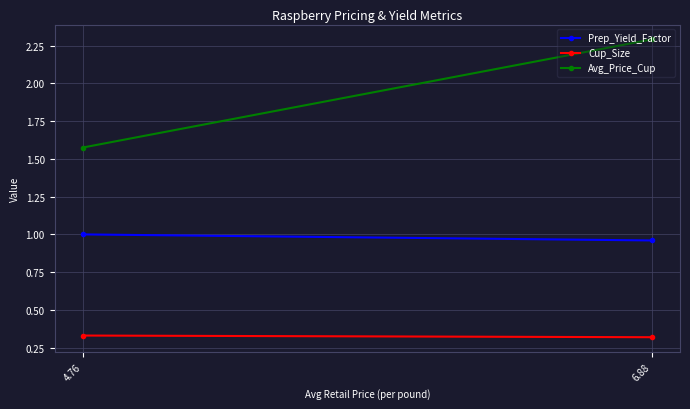

Count the Avg_Price_Cup values in the range 1 to 2.

1